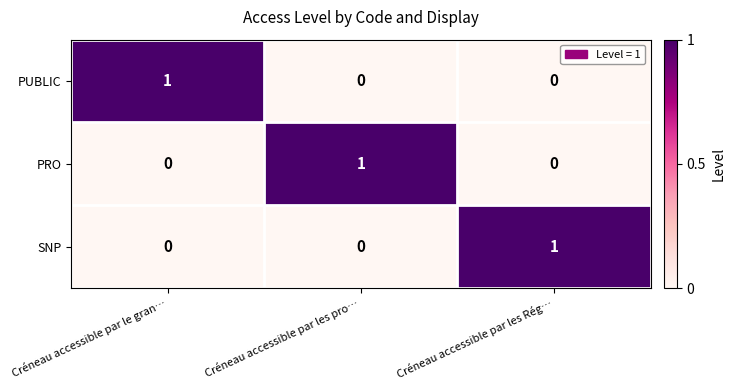

How many distinct data groups are displayed?

3